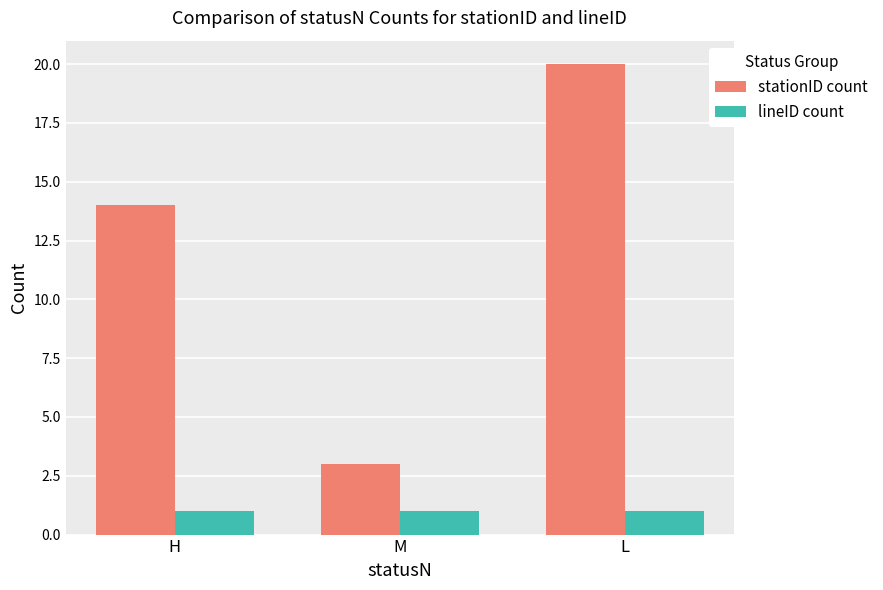

What is the difference between the second highest and minimum values in the stationID count series?

11